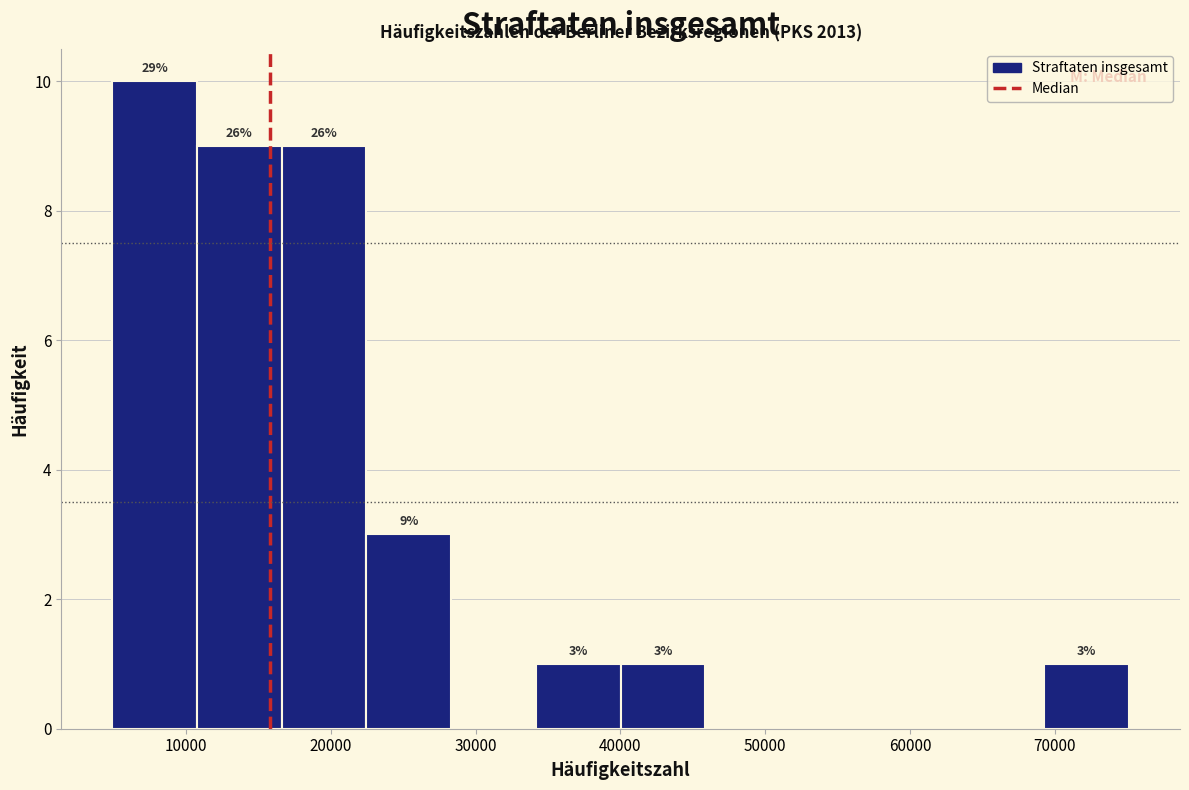

Over which range of the x-axis is the bar tallest?

5000 to 11000